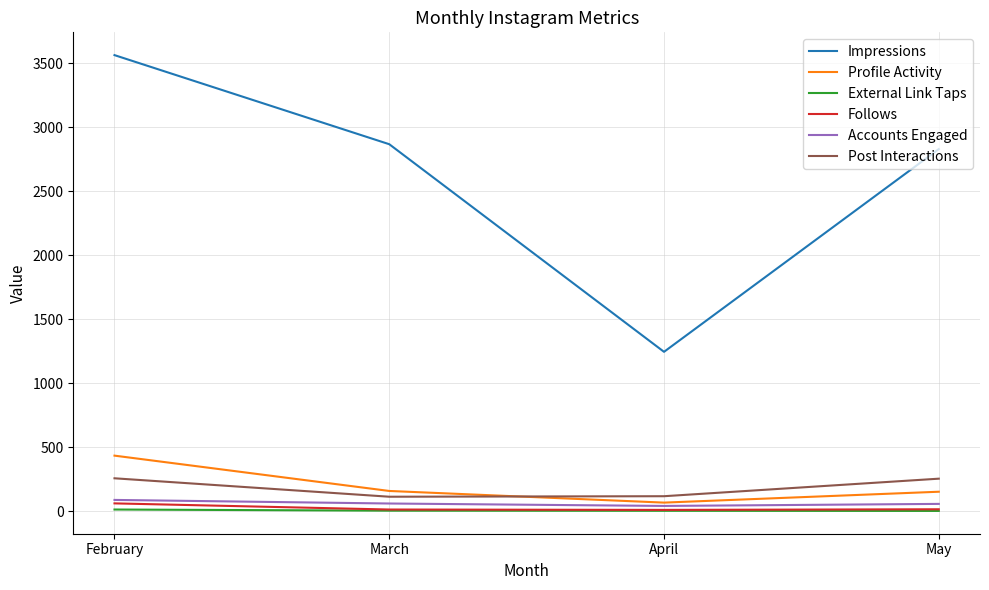

Which category has the lowest value in the Impressions series?

April